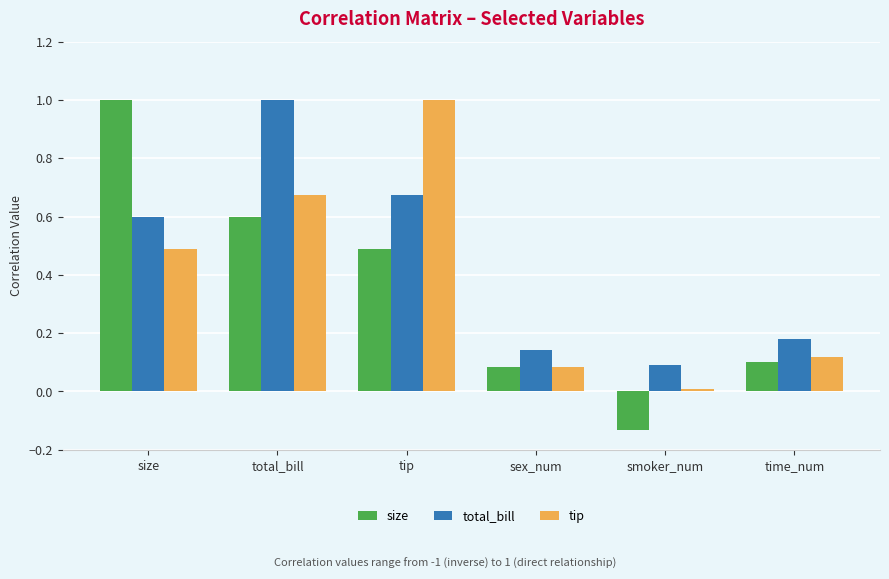

What position from the right is smoker_num?

2